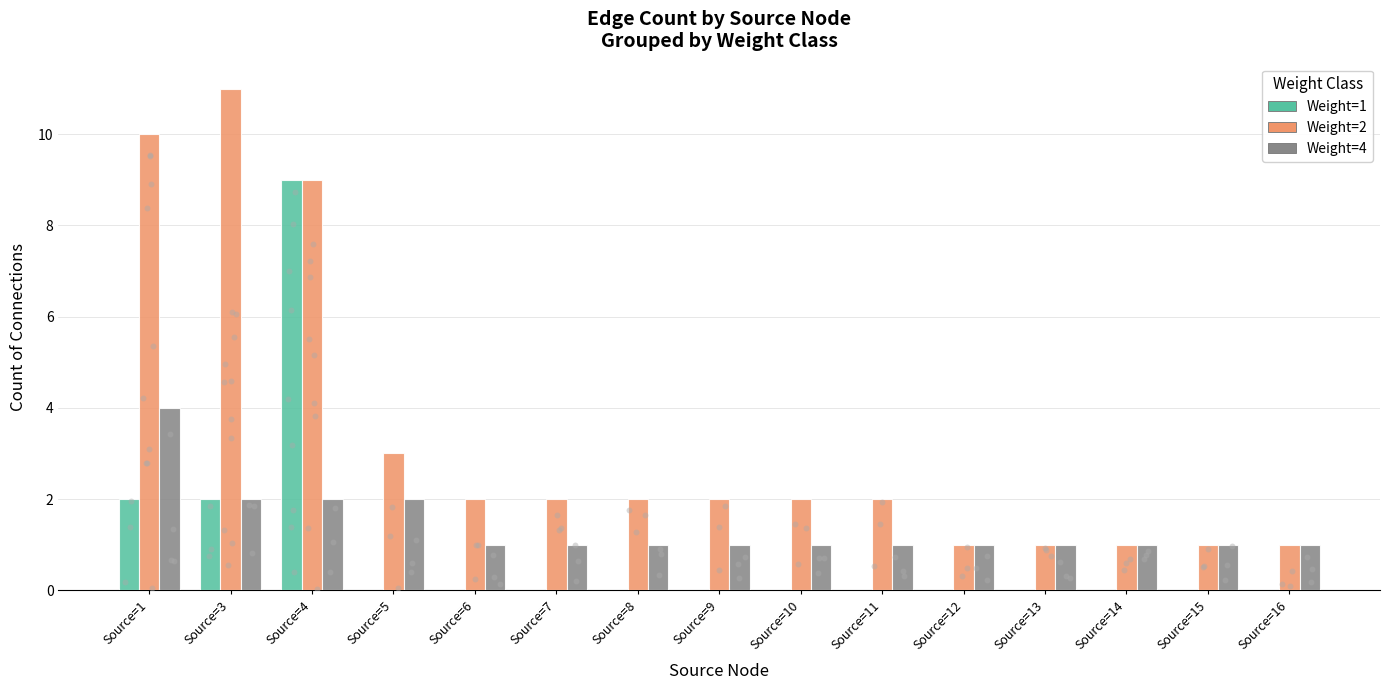

Which series contains the lowest Y value?

Weight=1